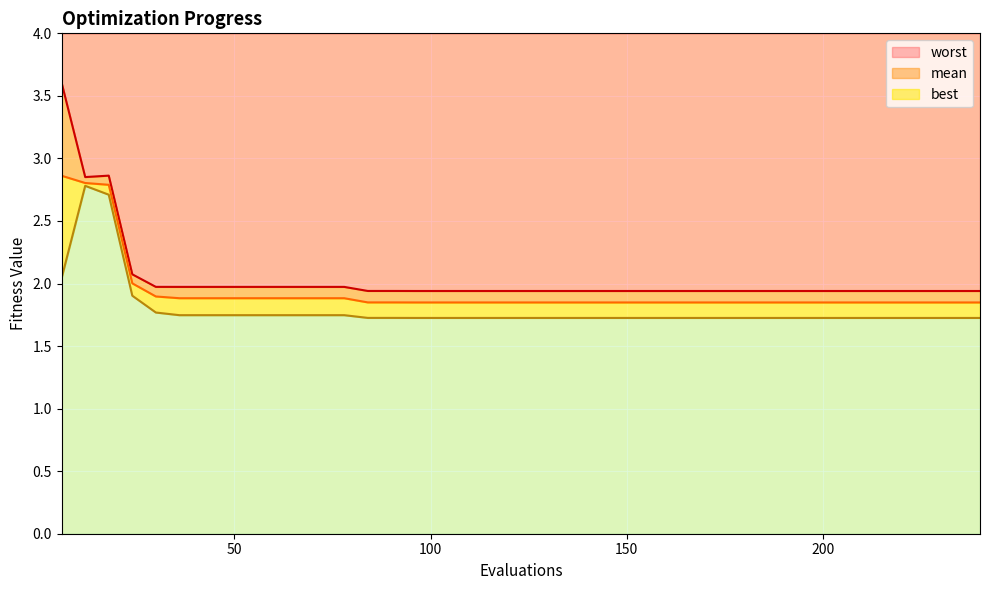

Reading right to left, extract all data points from this chart.

mean: 240=1.8	234=1.8	228=1.8	222=1.8	216=1.8	210=1.8	204=1.8	198=1.8	192=1.8	186=1.8	180=1.8	174=1.8	168=1.8	162=1.8	156=1.8	150=1.8	144=1.8	138=1.8	132=1.8	126=1.8	120=1.8	114=1.8	108=1.8	102=1.8	96=1.8	90=1.8	84=1.8	78=1.9	72=1.9	66=1.9	60=1.9	54=1.9	48=1.9	42=1.9	36=1.9	30=1.9	24=2.0	18=2.8	12=2.8	6=2.9
best: 240=1.7	234=1.7	228=1.7	222=1.7	216=1.7	210=1.7	204=1.7	198=1.7	192=1.7	186=1.7	180=1.7	174=1.7	168=1.7	162=1.7	156=1.7	150=1.7	144=1.7	138=1.7	132=1.7	126=1.7	120=1.7	114=1.7	108=1.7	102=1.7	96=1.7	90=1.7	84=1.7	78=1.7	72=1.7	66=1.7	60=1.7	54=1.7	48=1.7	42=1.7	36=1.7	30=1.8	24=1.9	18=2.7	12=2.8	6=2.0
worst: 240=1.9	234=1.9	228=1.9	222=1.9	216=1.9	210=1.9	204=1.9	198=1.9	192=1.9	186=1.9	180=1.9	174=1.9	168=1.9	162=1.9	156=1.9	150=1.9	144=1.9	138=1.9	132=1.9	126=1.9	120=1.9	114=1.9	108=1.9	102=1.9	96=1.9	90=1.9	84=1.9	78=2.0	72=2.0	66=2.0	60=2.0	54=2.0	48=2.0	42=2.0	36=2.0	30=2.0	24=2.1	18=2.9	12=2.9	6=3.6